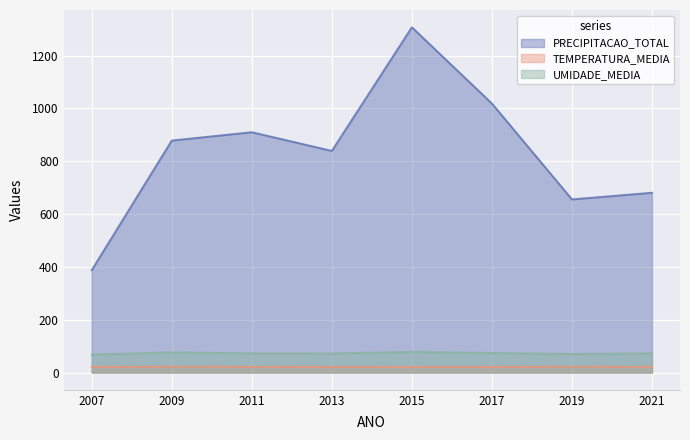

True or false: UMIDADE_MEDIA and TEMPERATURA_MEDIA cross at least once.

False